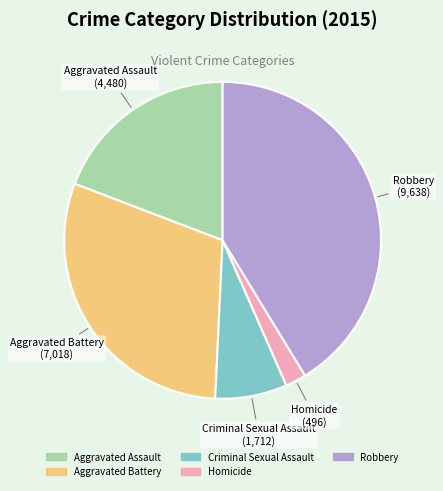

Which category has the biggest portion of the pie?

Robbery